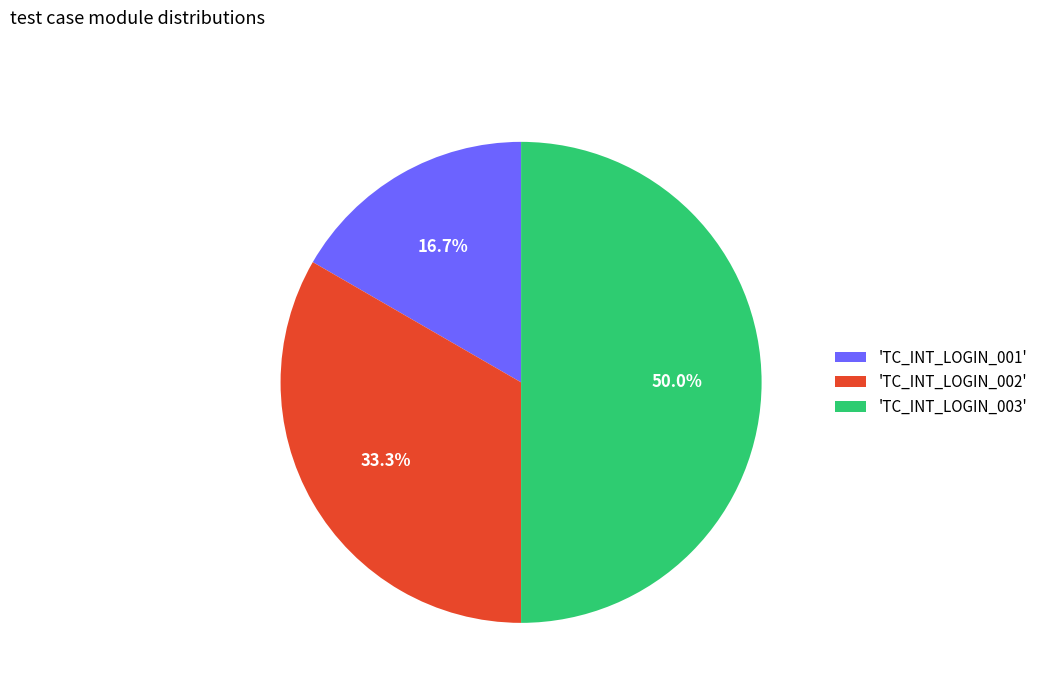

Rank the categories by value from lowest to highest.

'TC_INT_LOGIN_001', 'TC_INT_LOGIN_002', 'TC_INT_LOGIN_003'